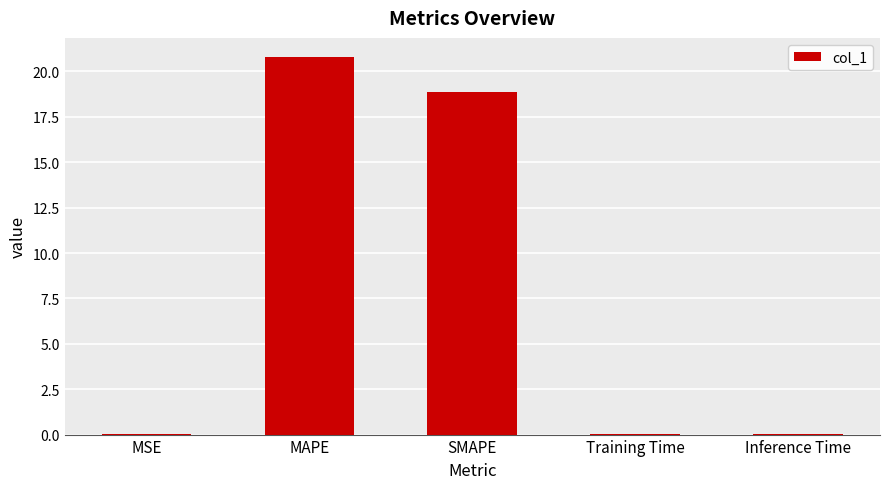

True or false: the data shows 0.0 at MSE.

True